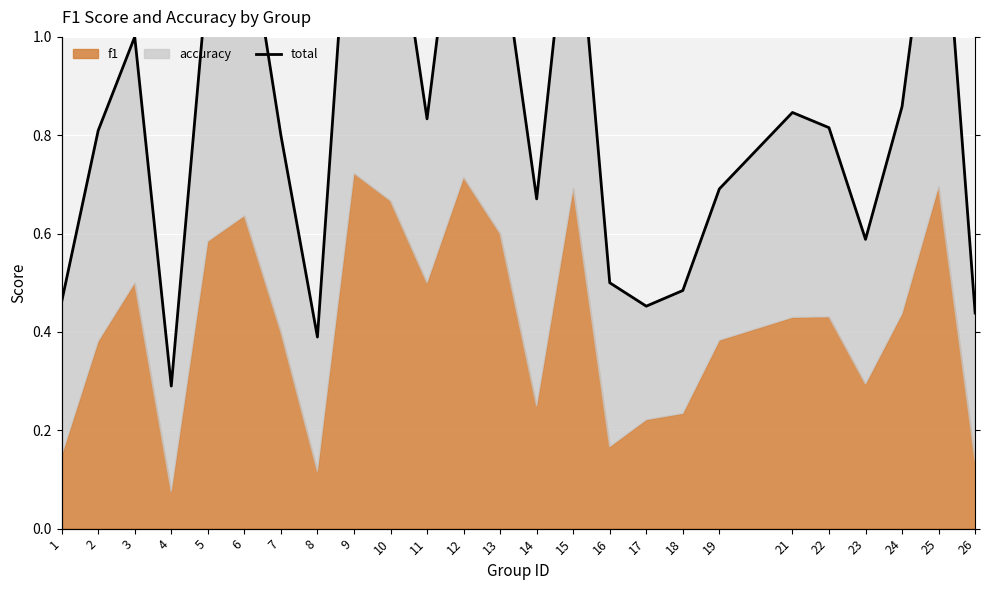

Rank the categories by value from highest to lowest.

9, 12, 25, 15, 10, 6, 13, 5, 3, 24, 21, 11, 22, 2, 7, 19, 14, 23, 16, 18, 1, 17, 26, 8, 4